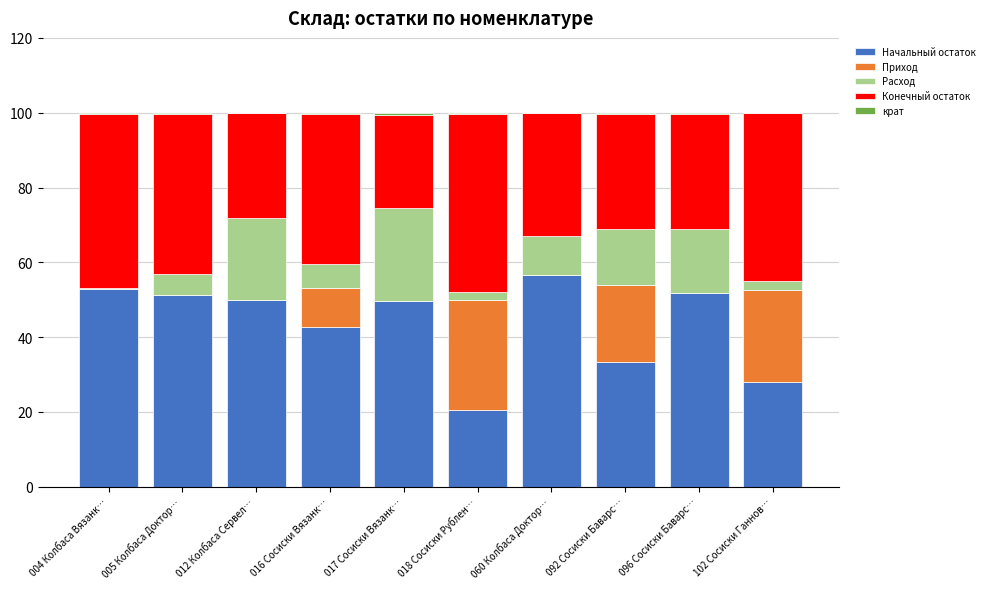

Is it true that Начальный остаток equals 27.9 at 102 Сосиски Ганнов…?

True